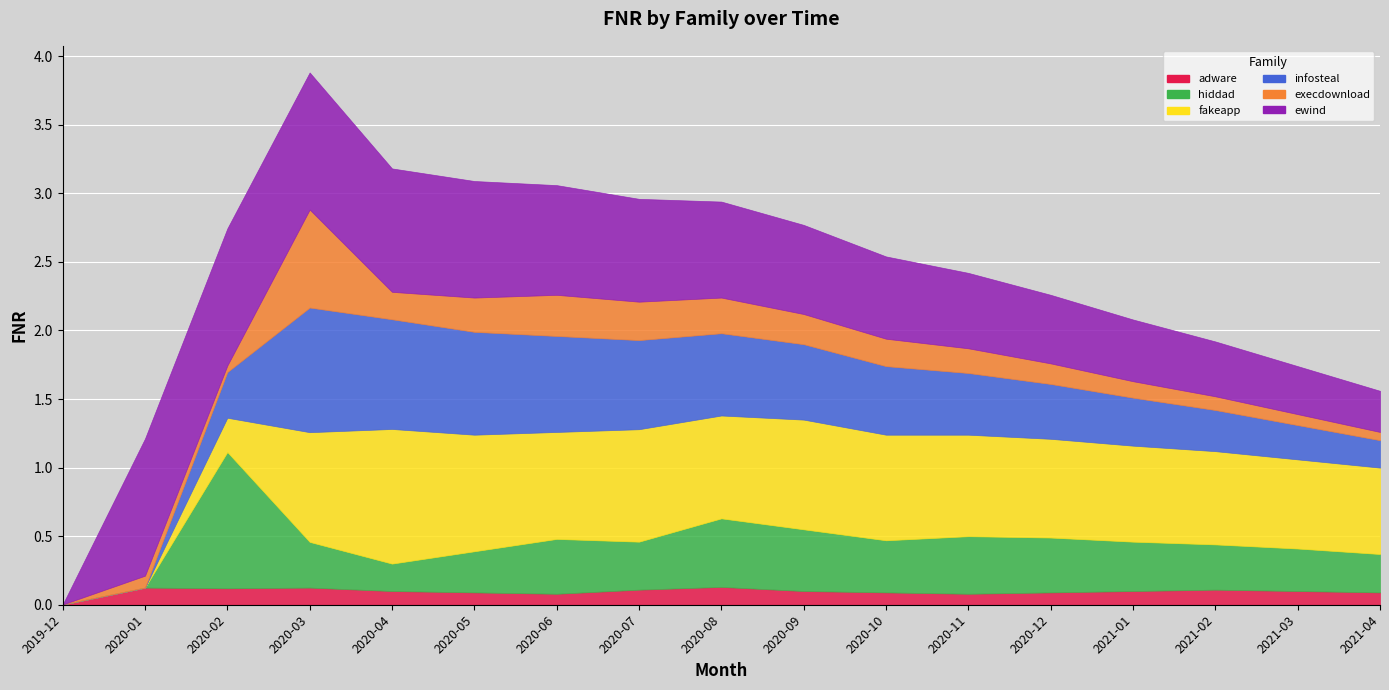

Which series has the widest spread of values?

ewind